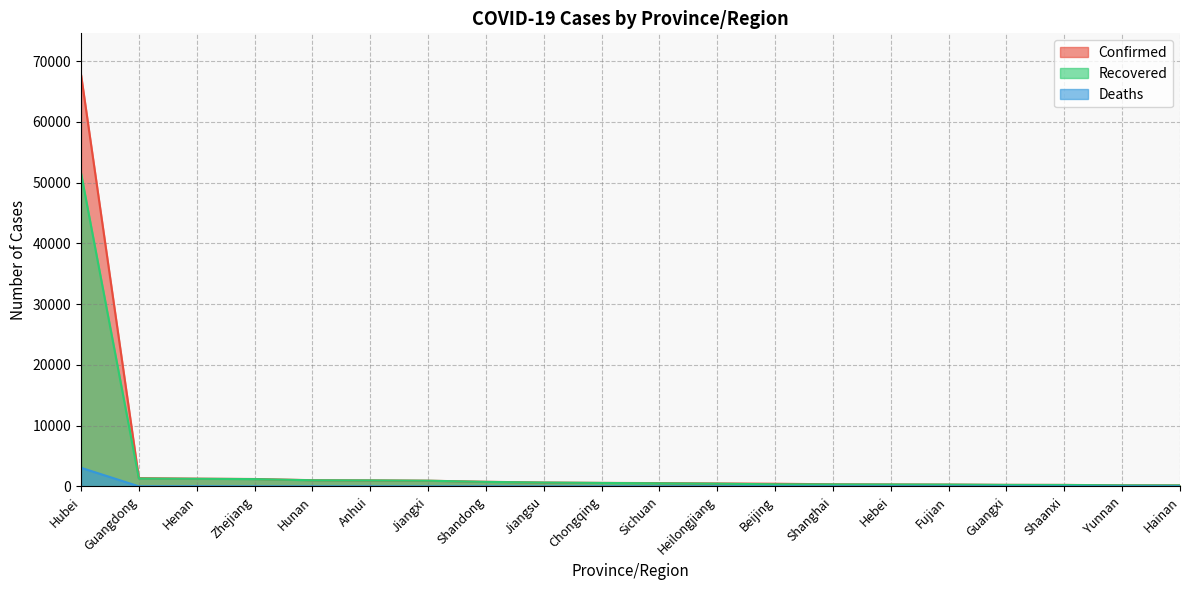

What is the sum of all Deaths values?

3163